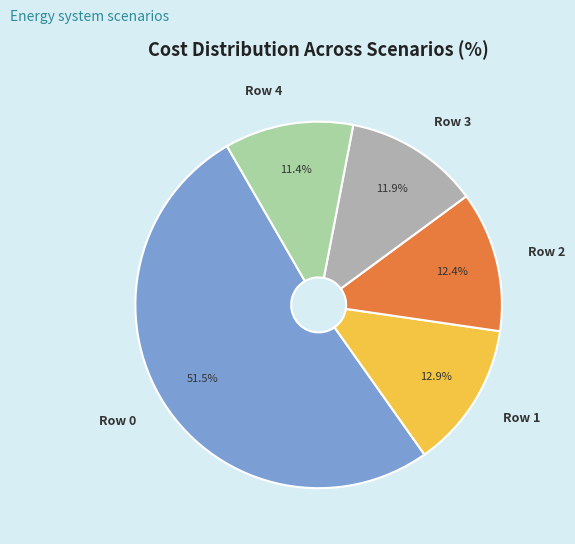

Is there a majority slice in this chart?

Yes